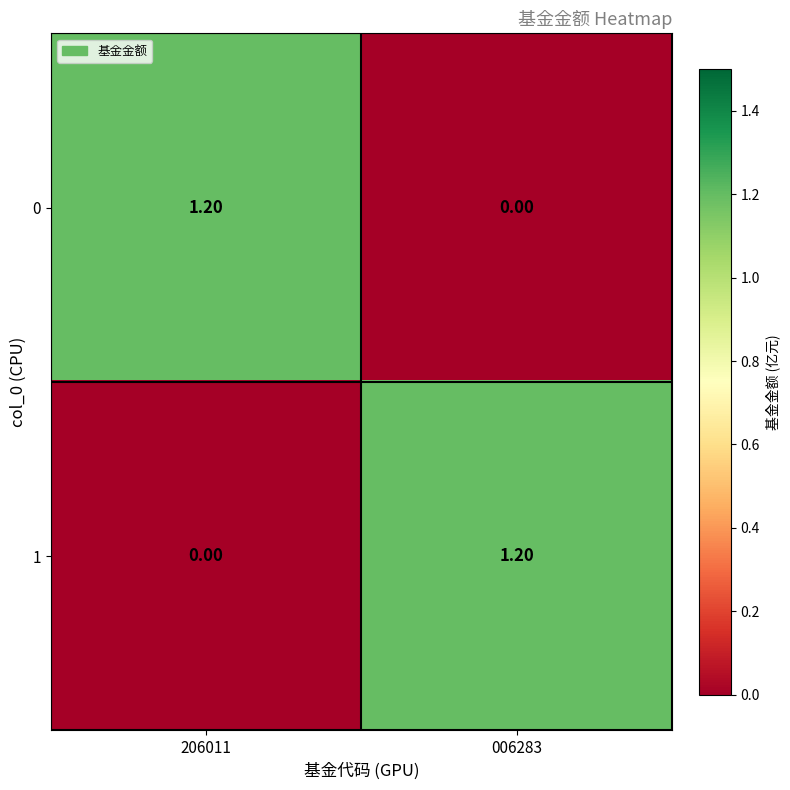

What is the average value of the 1 series?

0.6